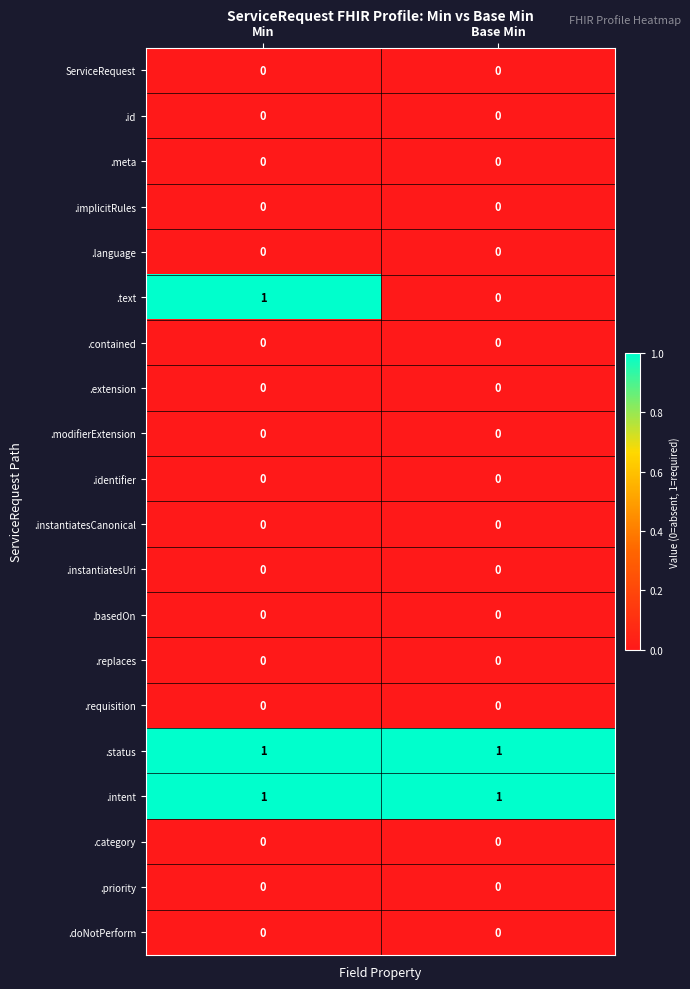

The .intent series shows 1 at Base Min. True or false?

True